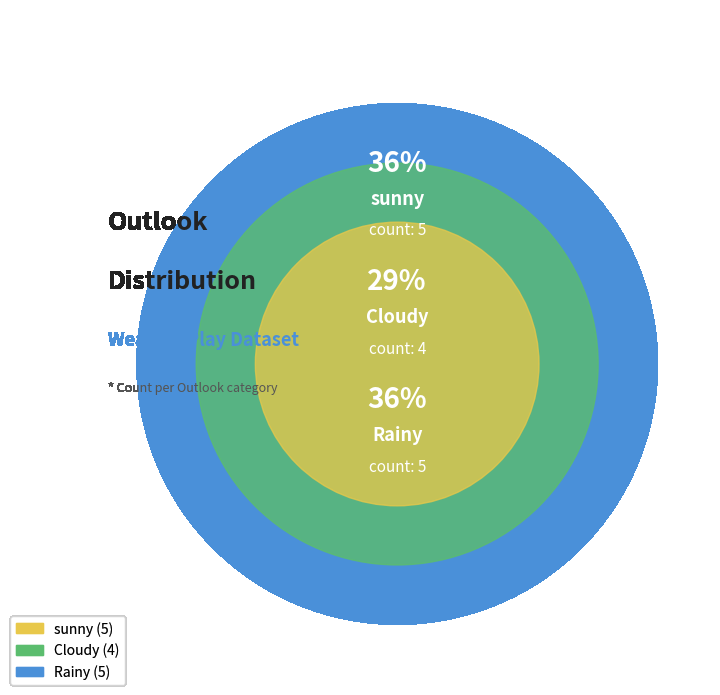

Which category has the smallest portion of the pie?

Cloudy